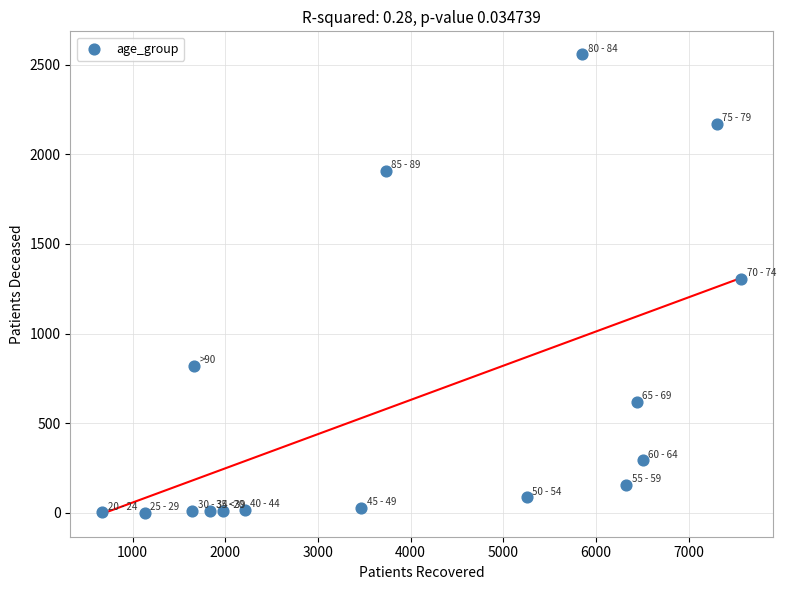

What is the range of Y values (max minus min)?

2555